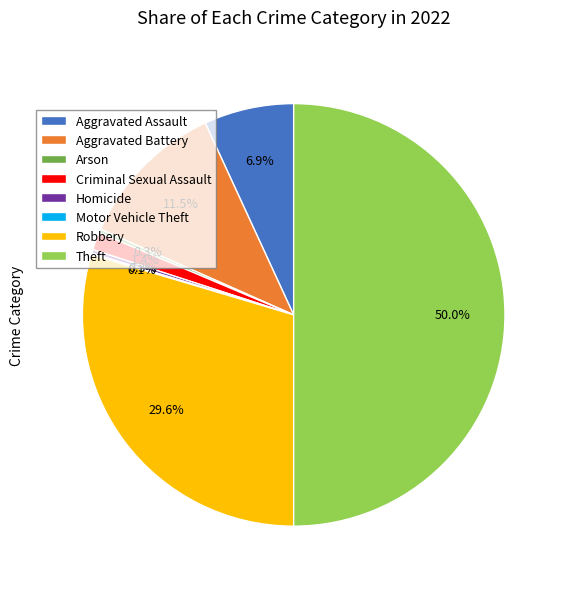

Which category has the biggest portion of the pie?

Theft